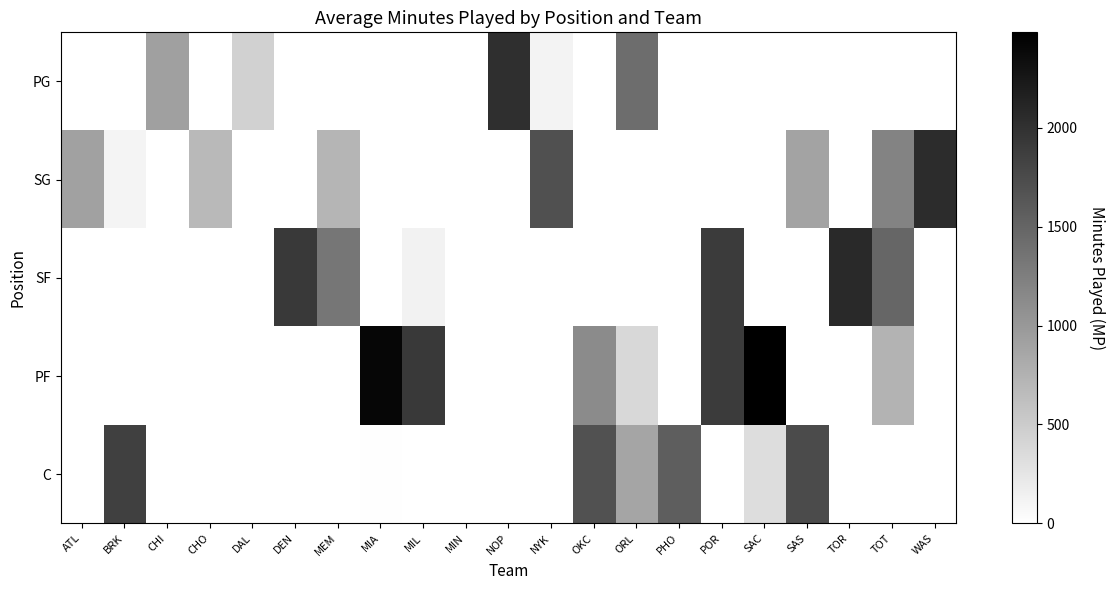

At which category is the sum across all series the highest?

POR